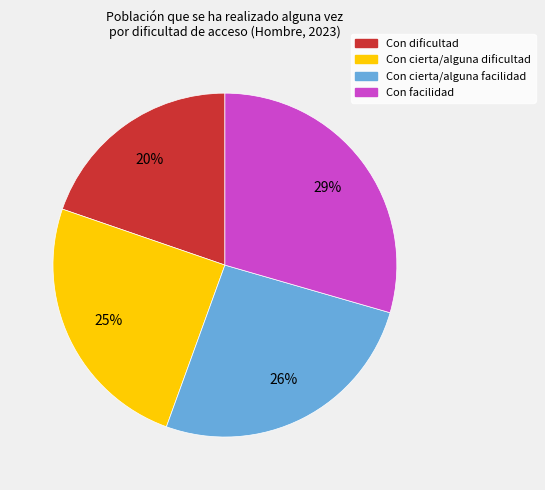

Do Con dificultad and Con facilidad together represent more than half of the pie?

No